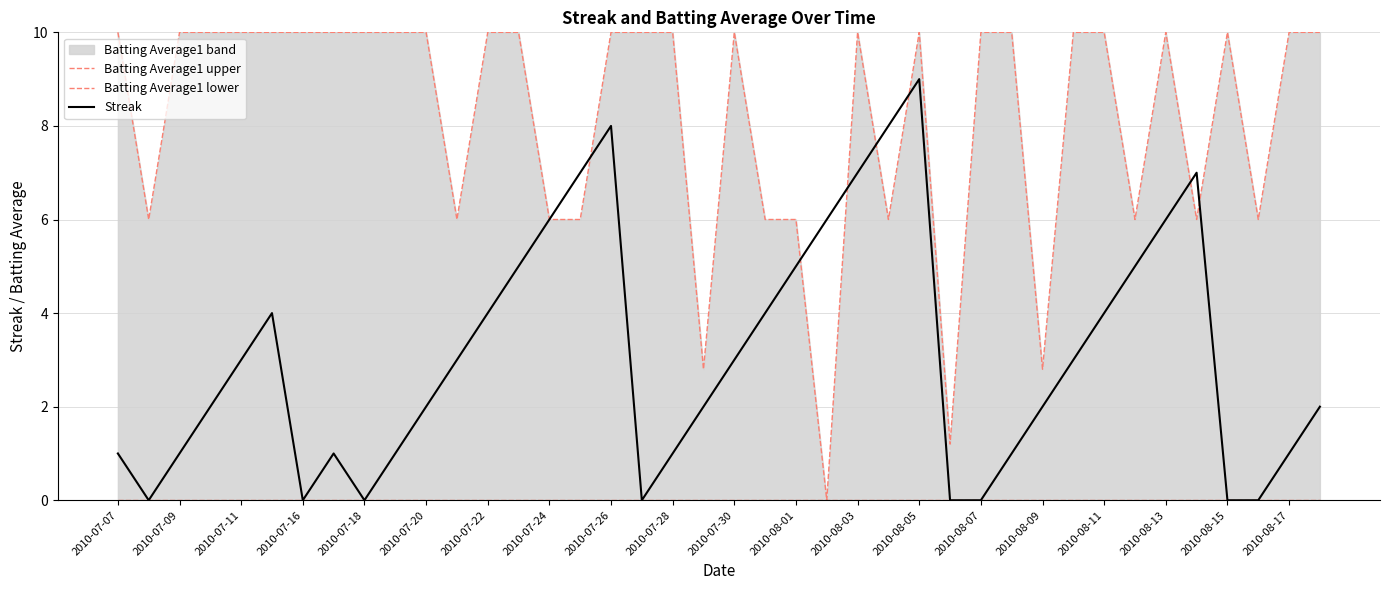

List the series in order of their overall mean, highest first.

Batting Average1 upper, Streak, Batting Average1 lower